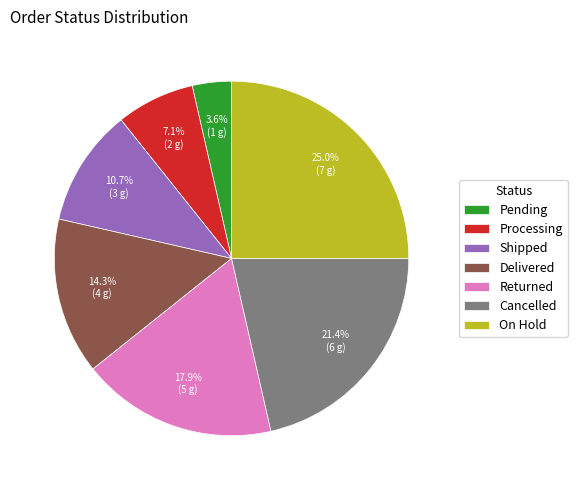

Count the number of slices in the pie.

7